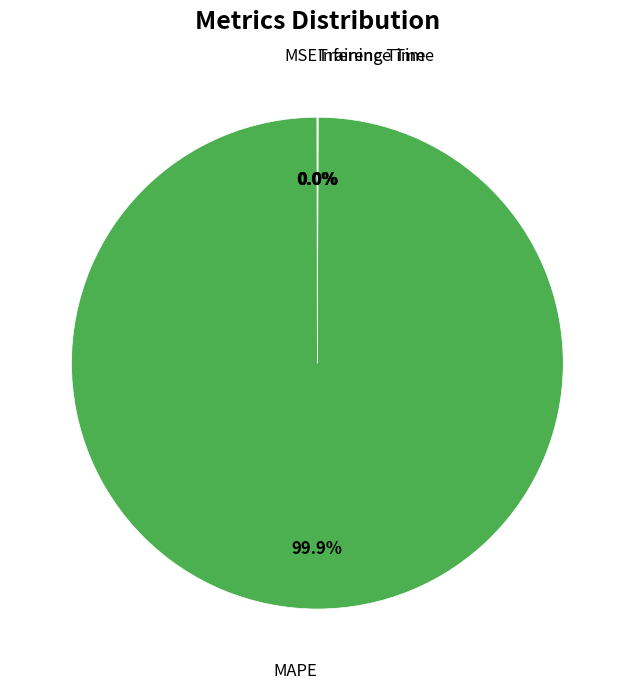

Does any single category account for the majority?

Yes